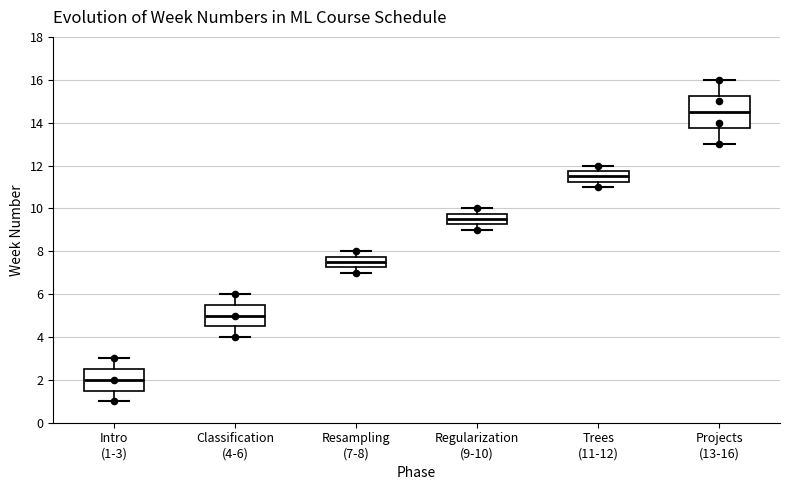

Which box has the lowest median line?

Intro (1-3)